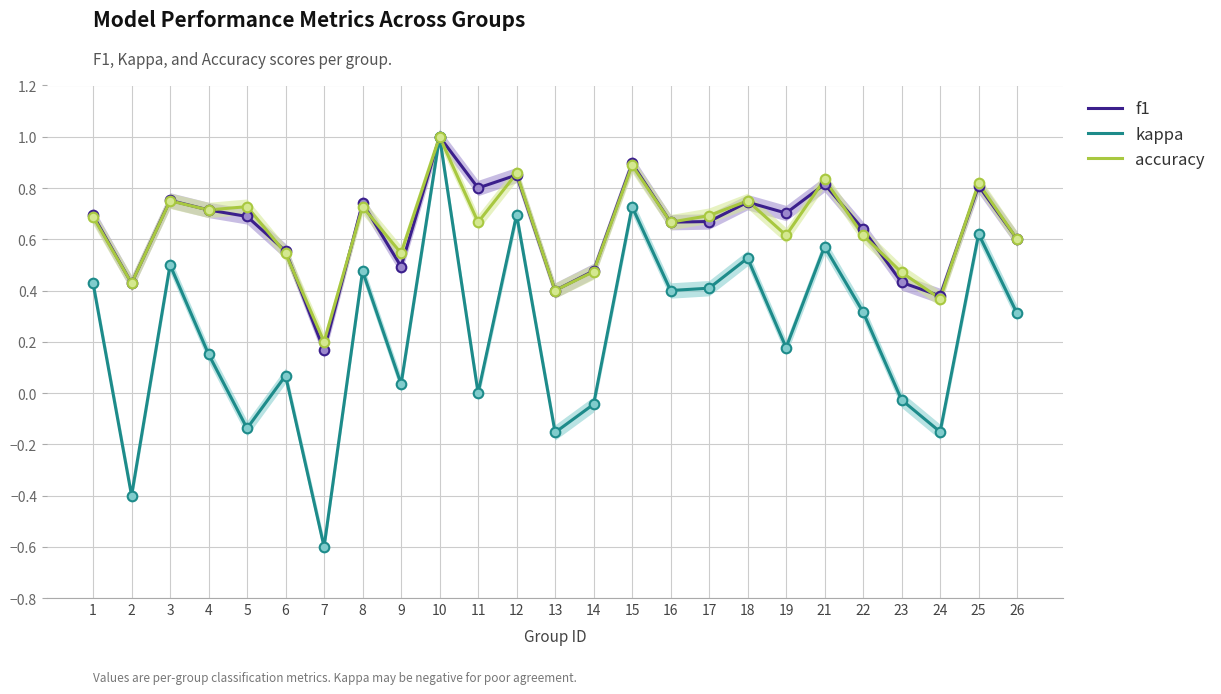

What are all the series names shown in the legend?

f1, kappa, accuracy